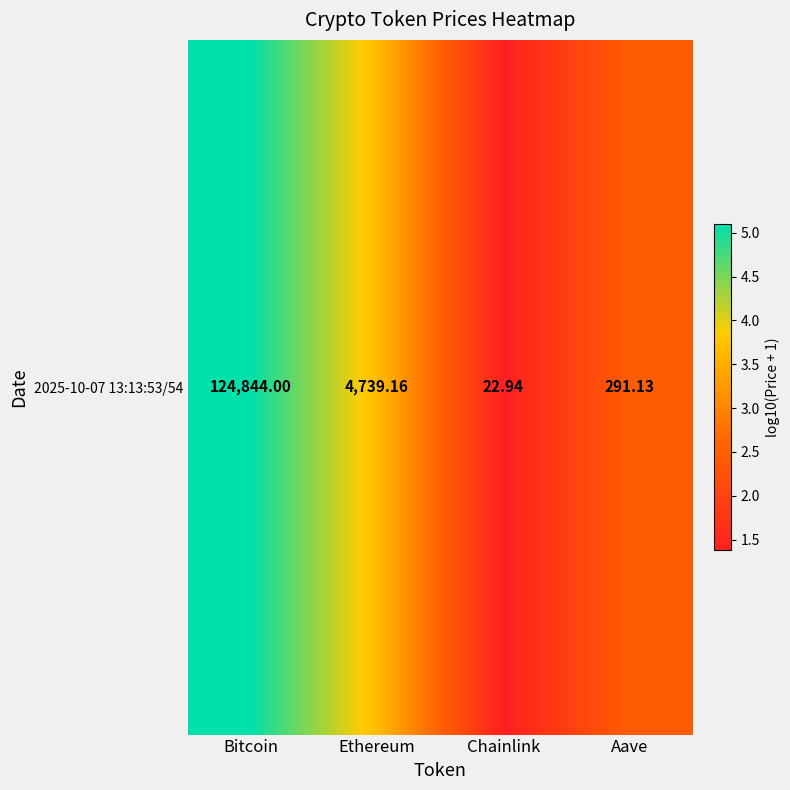

Approximately how many times larger is the value at Chainlink compared to Bitcoin?

0.3